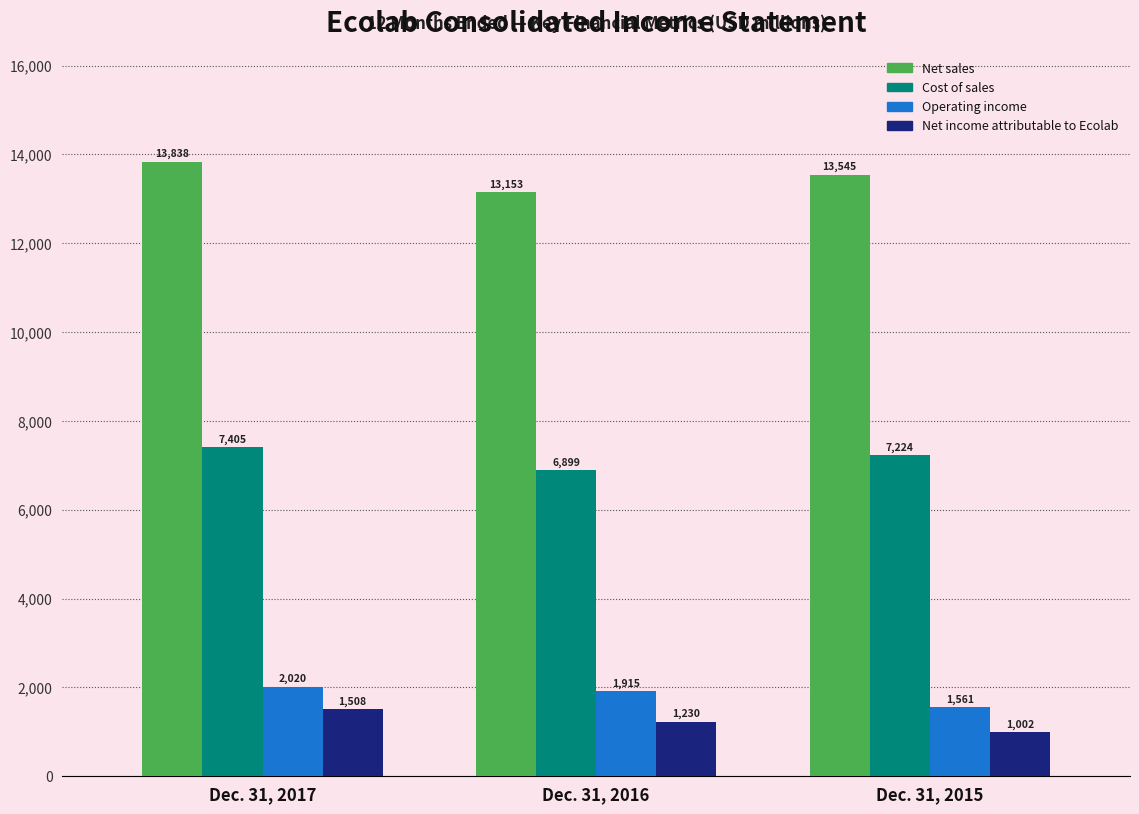

Read the Net income attributable to Ecolab value at Dec. 31, 2016.

1229.6